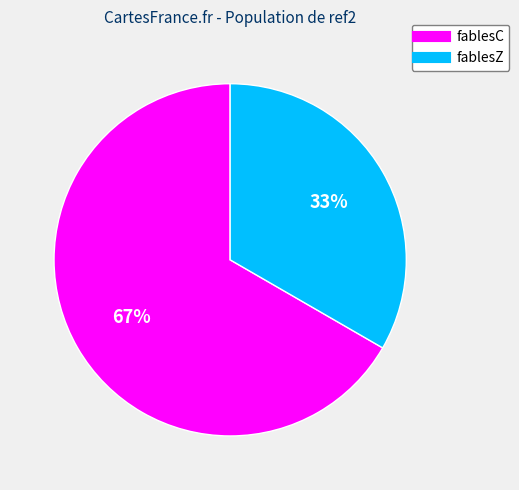

Combined, do fablesC and fablesZ account for over 50%?

Yes